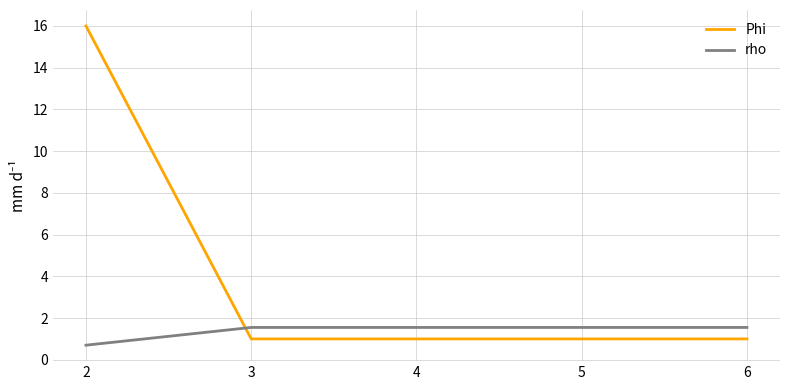

Reading right to left, extract all data points from this chart.

Phi: 1.0	1.0	1.0	1.0	16.0
rho: 1.6	1.6	1.6	1.6	0.7